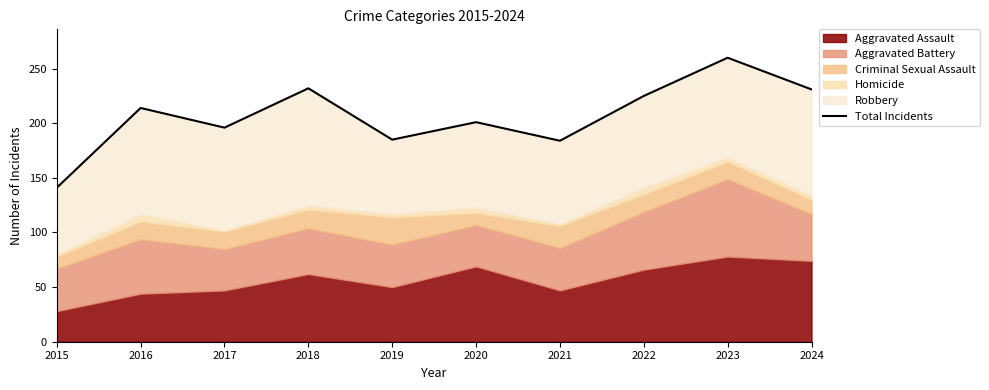

Rank the categories by value from lowest to highest.

2015, 2021, 2019, 2017, 2020, 2016, 2022, 2024, 2018, 2023